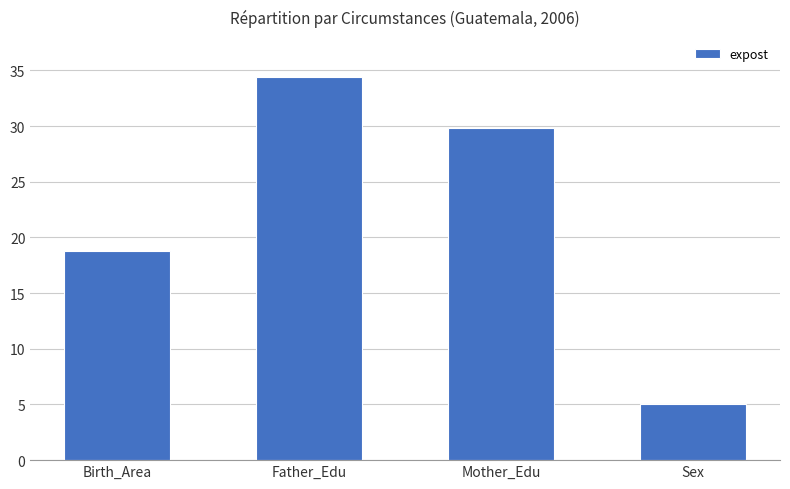

The chart shows a value of 1.8 at Sex. True or false?

False